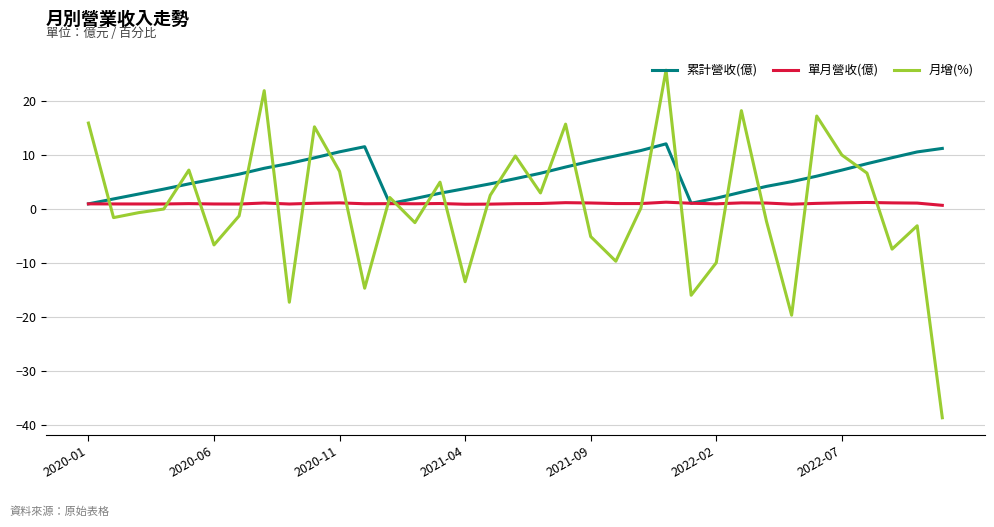

How many values in the 累計營收(億) series exceed 6?

18